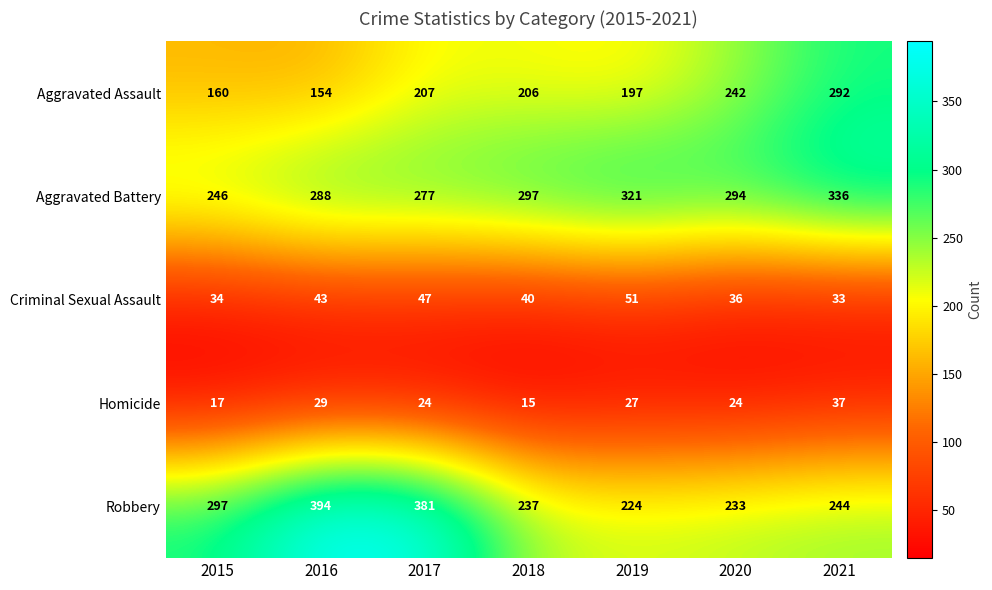

Which series changed the most between 2016 and 2019?

Robbery